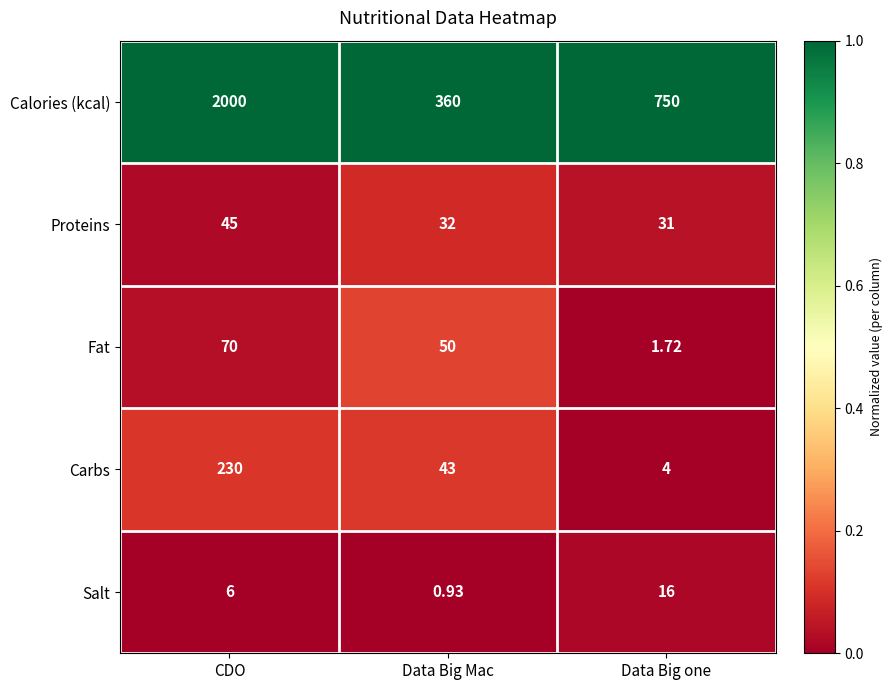

Which series has the widest spread of values?

Calories (kcal)